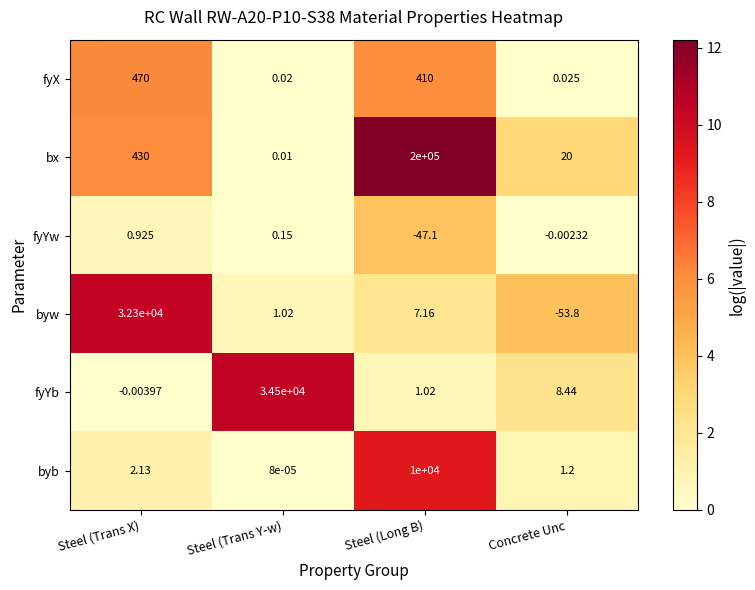

Count the number of data series in this chart.

6